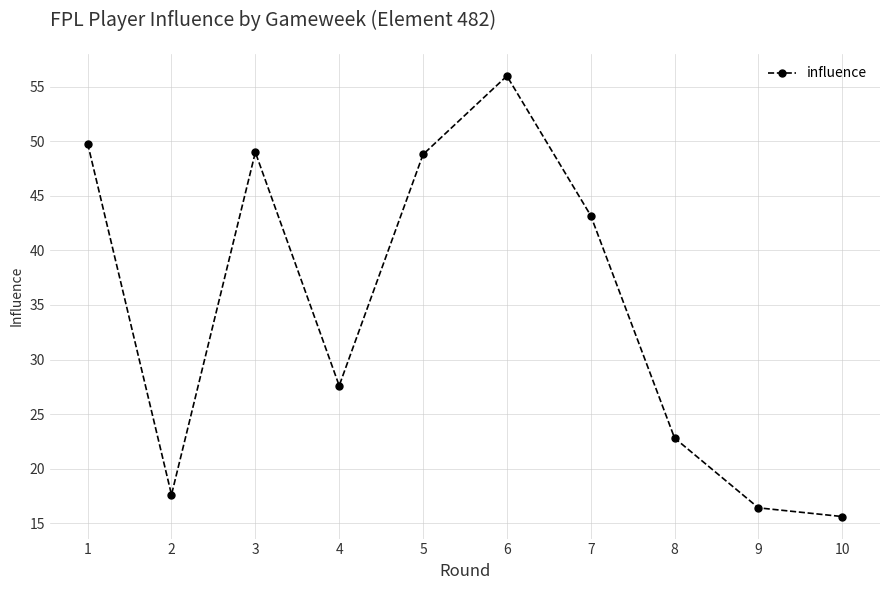

Reading left to right, list all the values displayed in this chart.

49.8	17.6	49.0	27.6	48.8	56.0	43.2	22.8	16.4	15.6